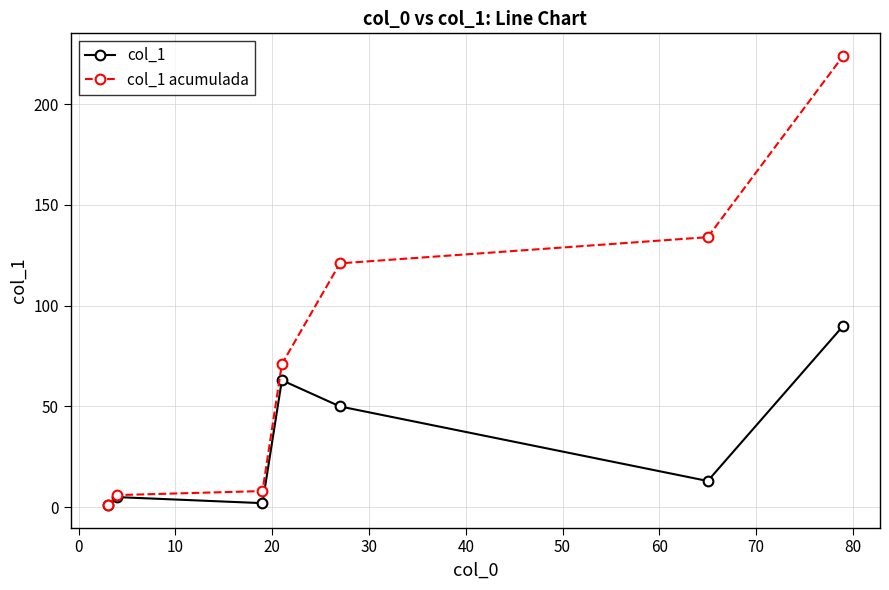

True or false: col_1 has more than 0 points higher than both neighbors.

True